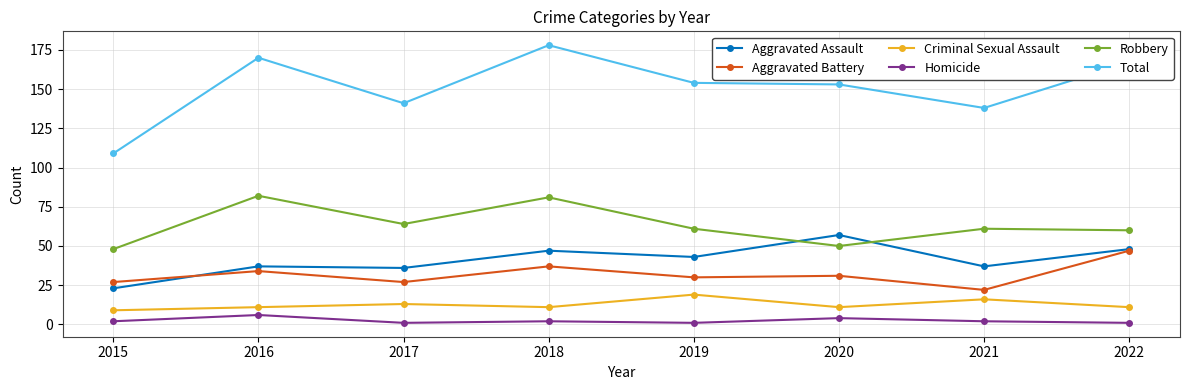

Reading left to right, extract all data points from this chart.

Aggravated Assault: 23	37	36	47	43	57	37	48
Aggravated Battery: 27	34	27	37	30	31	22	47
Criminal Sexual Assault: 9	11	13	11	19	11	16	11
Homicide: 2	6	1	2	1	4	2	1
Robbery: 48	82	64	81	61	50	61	60
Total: 109	170	141	178	154	153	138	167